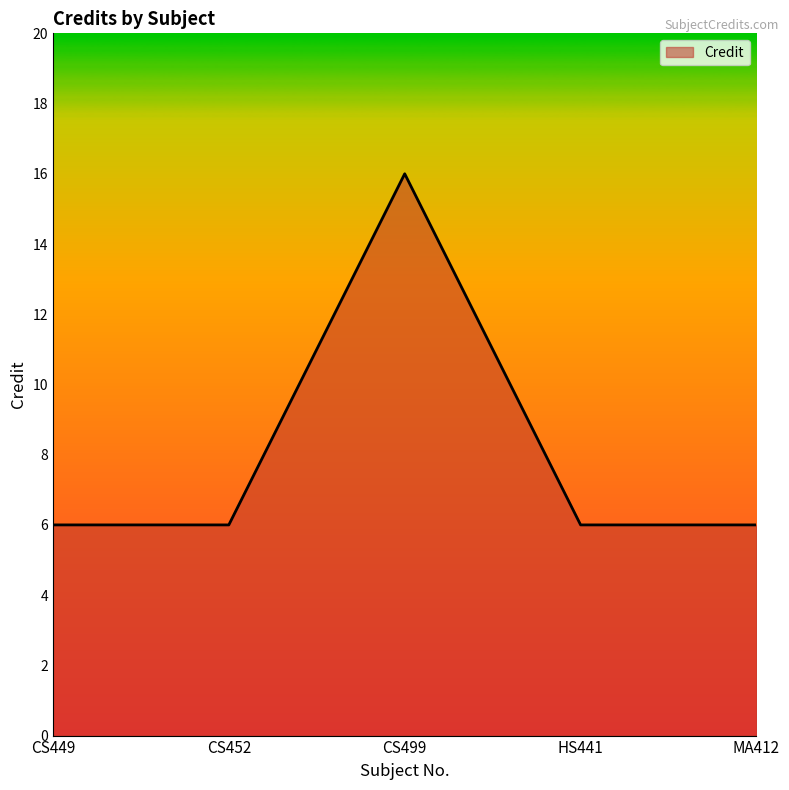

Count the number of categories in the chart.

5